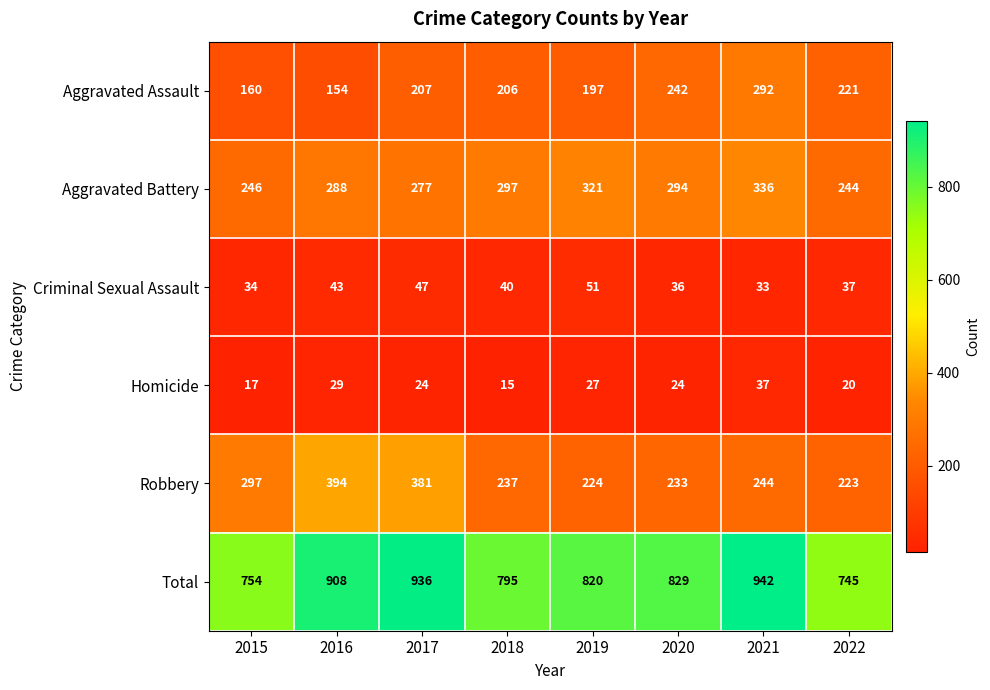

The value of Total at 2021 is 1285. True or false?

False